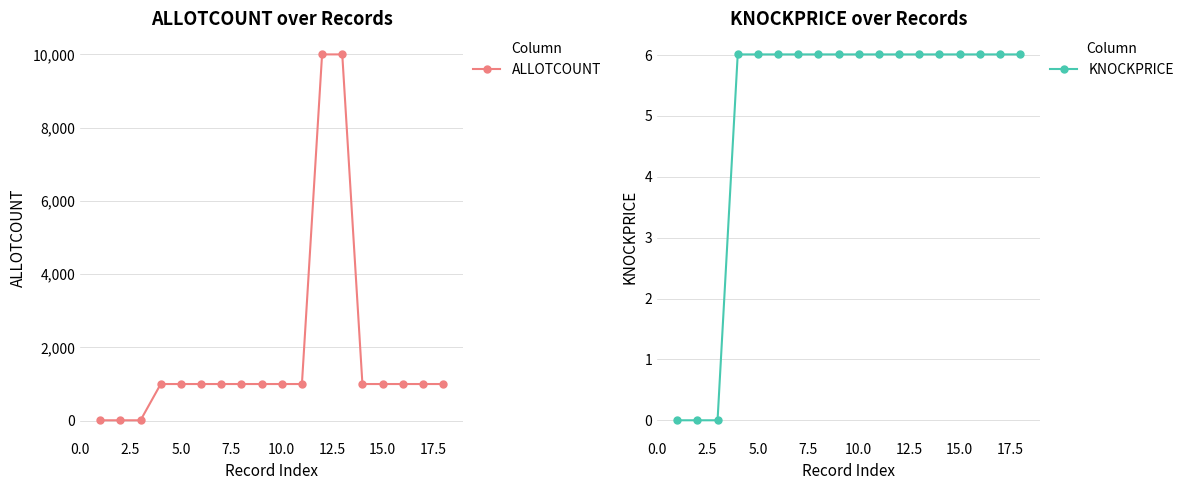

The value of KNOCKPRICE at 5.0 is 3.8. True or false?

False